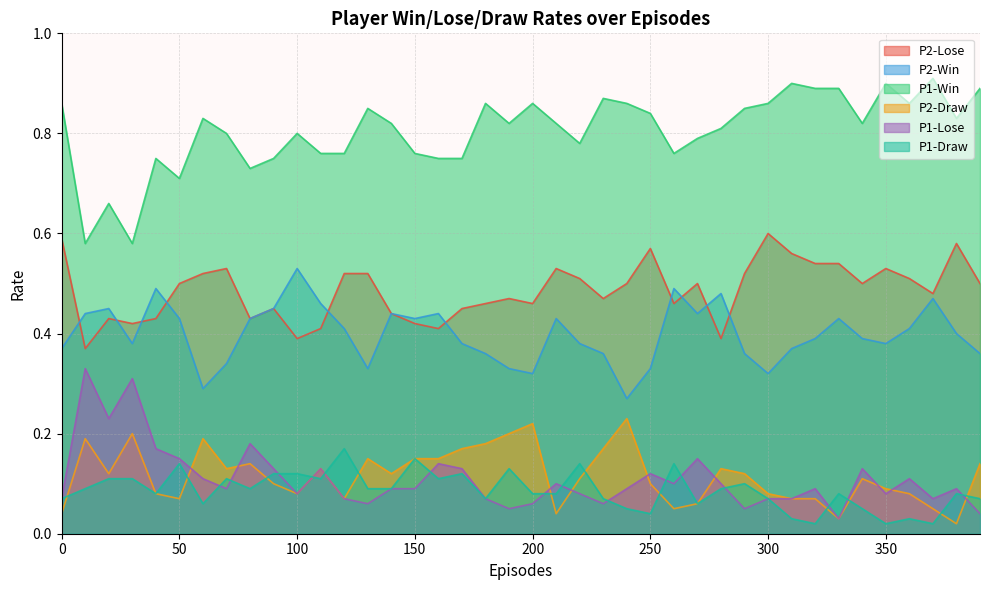

The value of P1-Draw at 50 is 0.1. True or false?

False